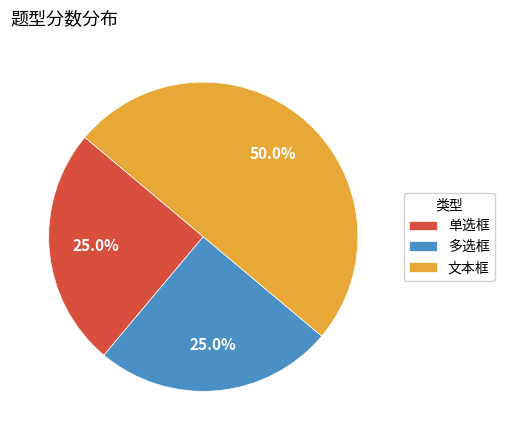

True or false: 文本框 accounts for 65% of the total.

False